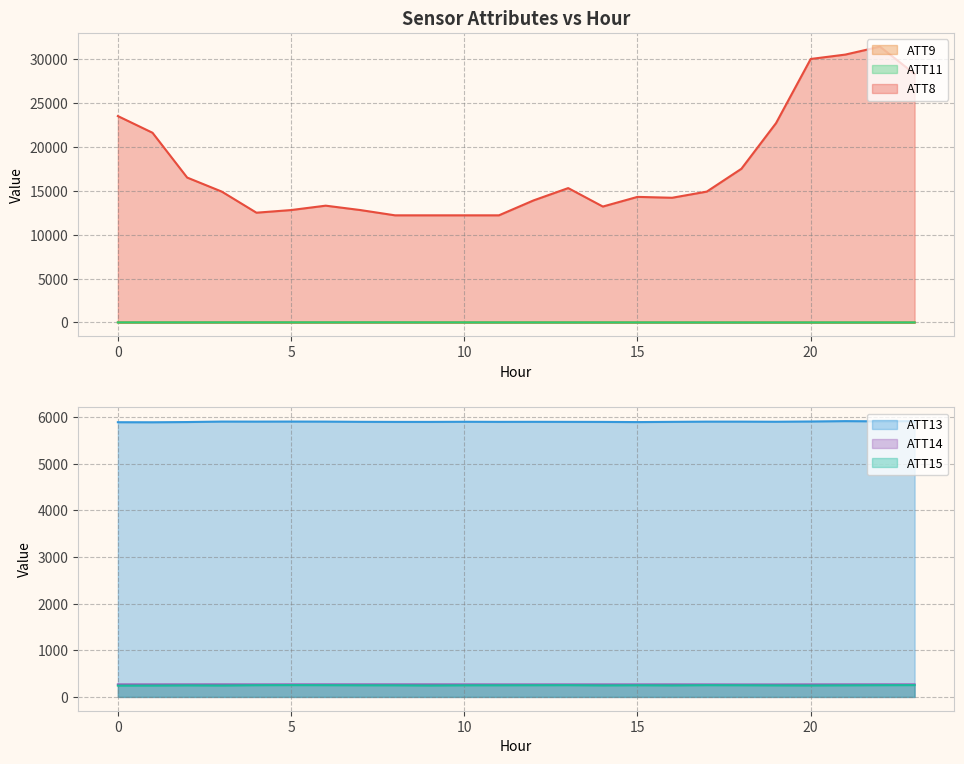

Reading left to right, extract all data points from this chart.

ATT8: 0=23500.0	1=21600.0	2=16500.0	3=14900.0	4=12500.0	5=12800.0	6=13300.0	7=12800.0	8=12200.0	9=12200.0	10=12200.0	11=12200.0	12=13900.0	13=15300.0	14=13200.0	15=14300.0	16=14200.0	17=14900.0	18=17500.0	19=22700.0	20=30000.0	21=30500.0	22=31400.0	23=28300.0
ATT9: 0=10.2	1=11.9	2=11.7	3=13.5	4=14.7	5=9.8	6=10.7	7=12.8	8=13.9	9=12.2	10=12.5	11=11.1	12=12.9	13=11.7	14=9.9	15=8.1	16=8.5	17=6.4	18=5.8	19=4.2	20=4.0	21=4.1	22=4.1	23=5.3
ATT11: 0=10.4	1=11.0	2=11.8	3=14.9	4=16.0	5=16.6	6=15.9	7=17.4	8=18.0	9=13.3	10=12.1	11=10.3	12=9.3	13=10.1	14=10.0	15=7.7	16=6.1	17=4.7	18=5.1	19=4.9	20=5.2	21=6.8	22=6.7	23=7.4
ATT13: 0=5891.3	1=5890.1	2=5894.9	3=5905.0	4=5904.1	5=5905.4	6=5903.9	7=5899.6	8=5897.9	9=5897.9	10=5900.8	11=5898.8	12=5899.8	13=5898.8	14=5897.8	15=5894.1	16=5899.0	17=5903.6	18=5903.5	19=5901.2	20=5906.7	21=5914.7	22=5910.1	23=5914.3
ATT14: 0=268.6	1=268.5	2=268.8	3=269.2	4=268.2	5=268.7	6=269.1	7=269.0	8=268.9	9=269.1	10=268.5	11=267.9	12=267.9	13=268.1	14=268.2	15=268.1	16=268.4	17=267.7	18=266.9	19=267.2	20=268.1	21=268.7	22=269.1	23=268.7
ATT15: 0=242.6	1=243.4	2=247.7	3=244.5	4=251.6	5=253.4	6=252.0	7=249.8	8=249.1	9=245.1	10=249.5	11=249.9	12=251.1	13=252.2	14=246.9	15=250.4	16=247.1	17=252.2	18=250.5	19=247.6	20=245.9	21=248.6	22=251.7	23=253.6